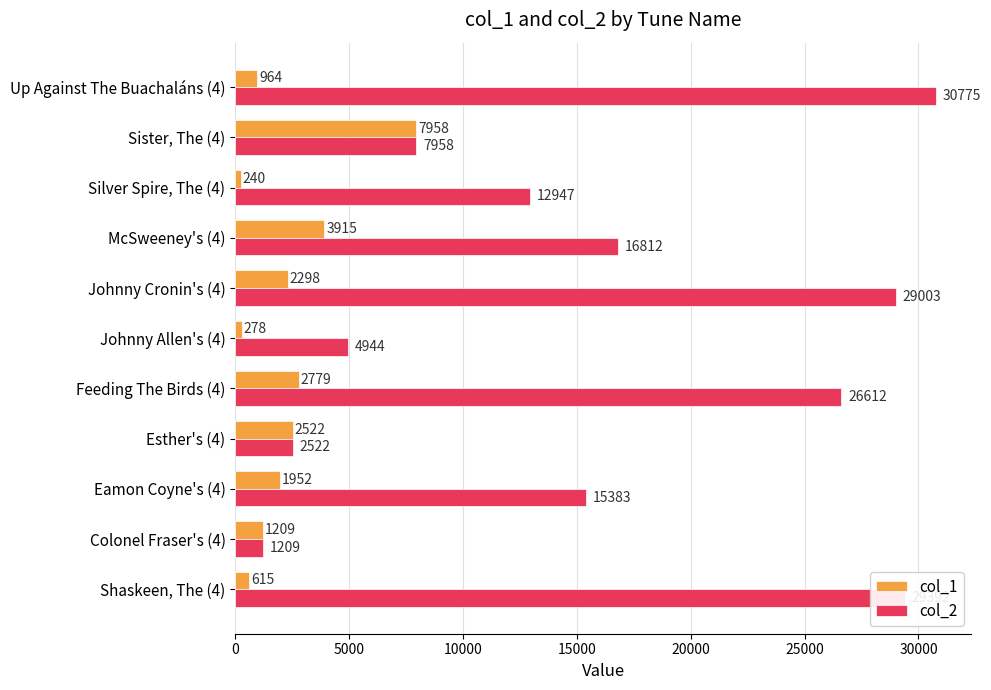

Which series has the widest spread of values?

col_2